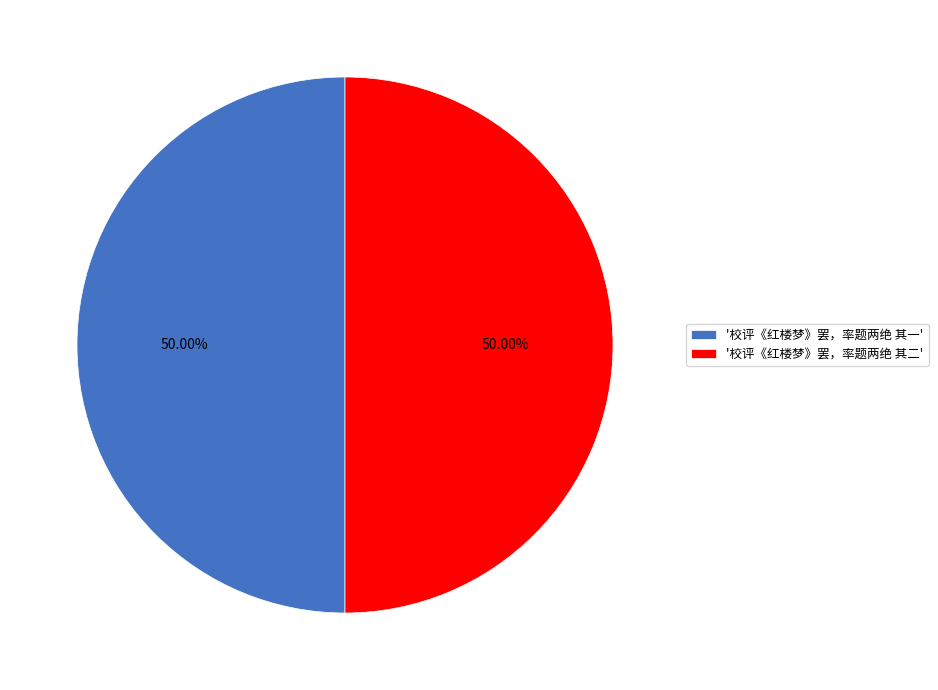

Combined, do '校评《红楼梦》罢，率题两绝 其一' and '校评《红楼梦》罢，率题两绝 其二' account for over 50%?

Yes